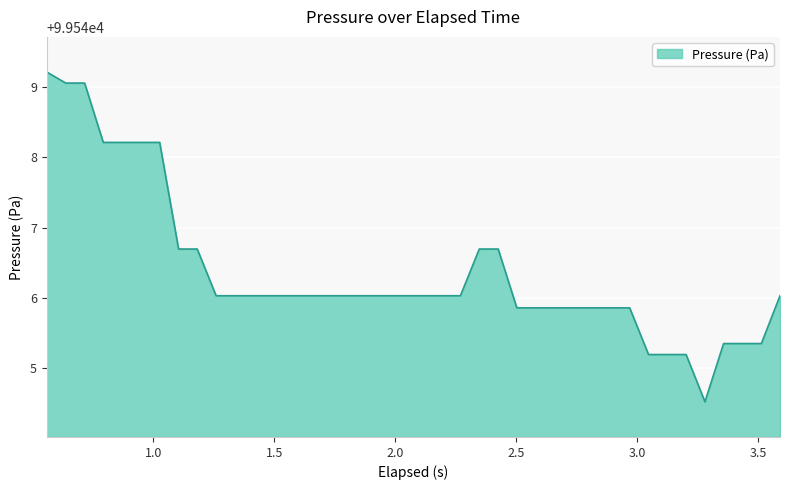

What is the minimum value shown in the chart?

99544.5